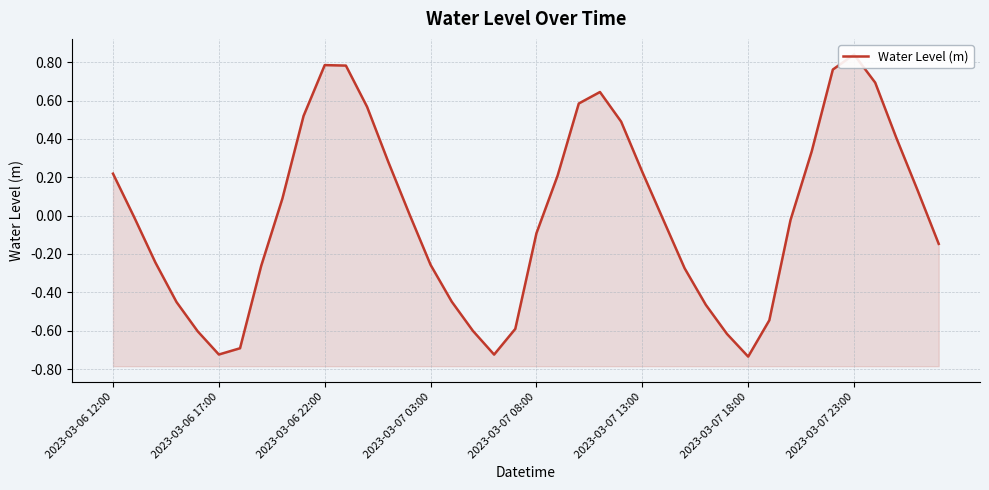

At which category does the data reach its first local peak?

2023-03-06 22:00